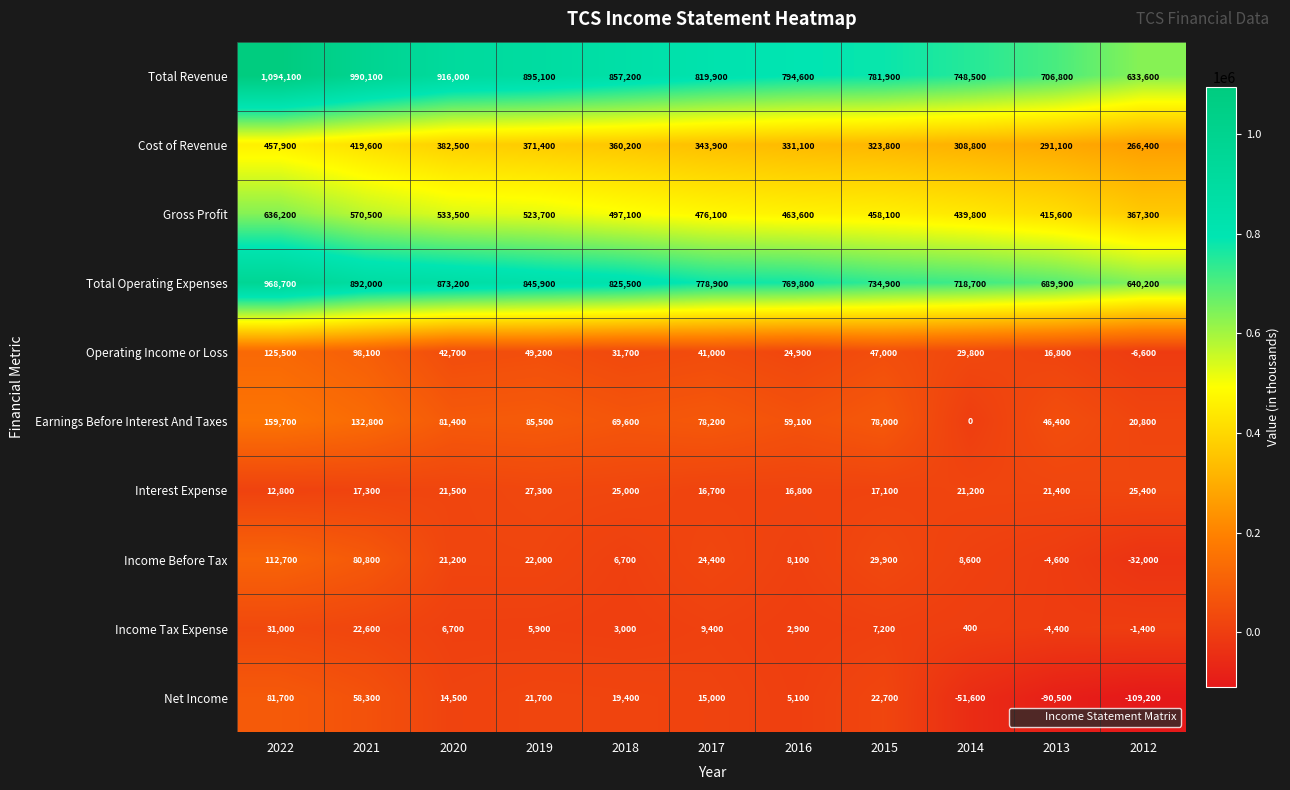

At which label does Income Tax Expense first exceed 5900?

2022